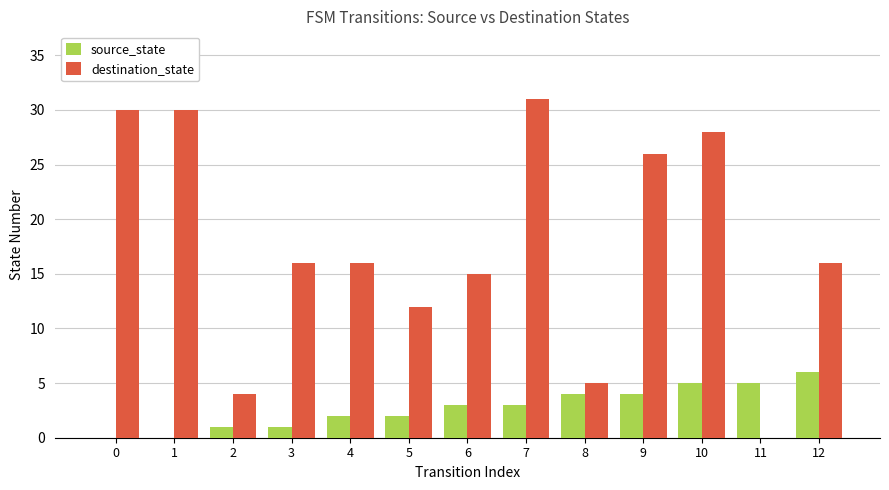

At which category is the sum across all series the highest?

7